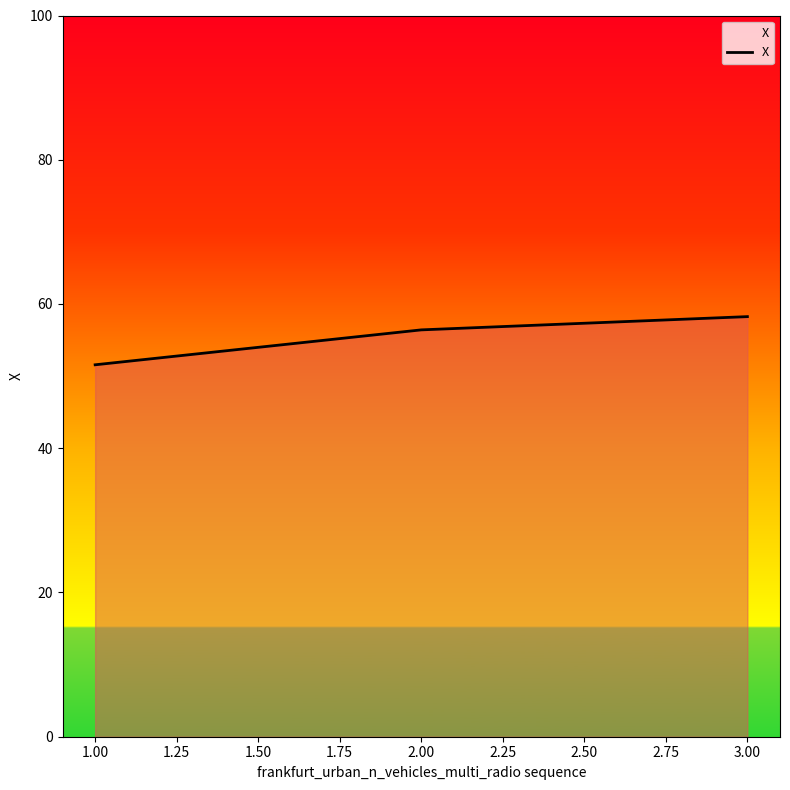

List the labels in order of value, smallest first.

1.00, 2.00, 3.00